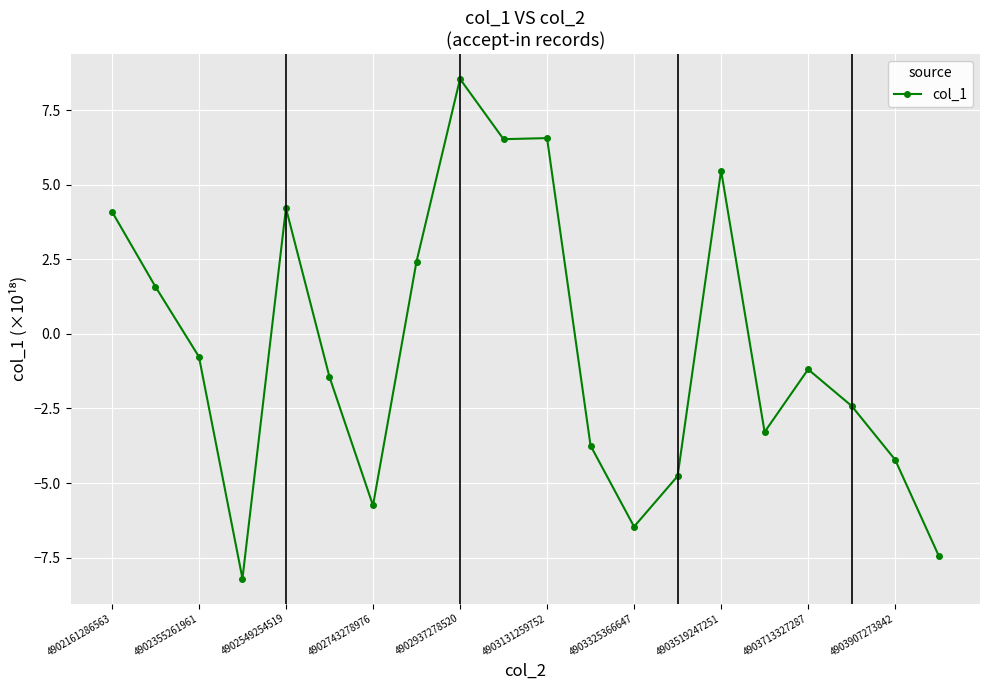

What is the sum of all values?

-10.3